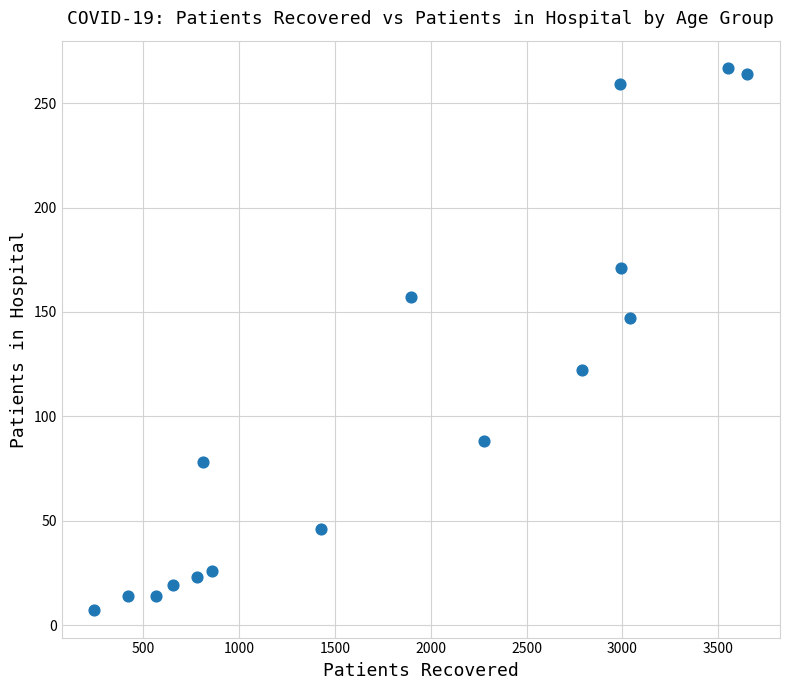

What Y value in the scatter plot is closest to 137?

147